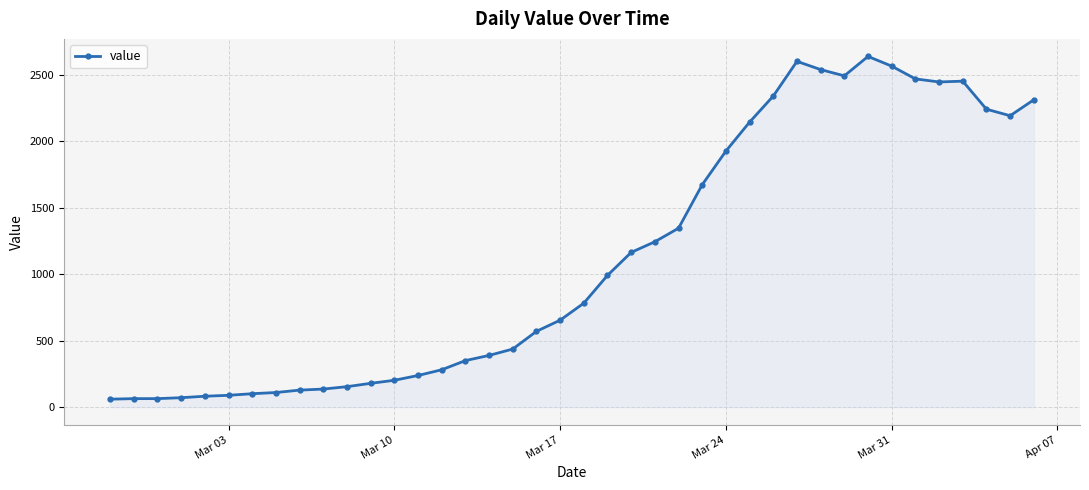

What is the value of the 22nd point from the left?

992